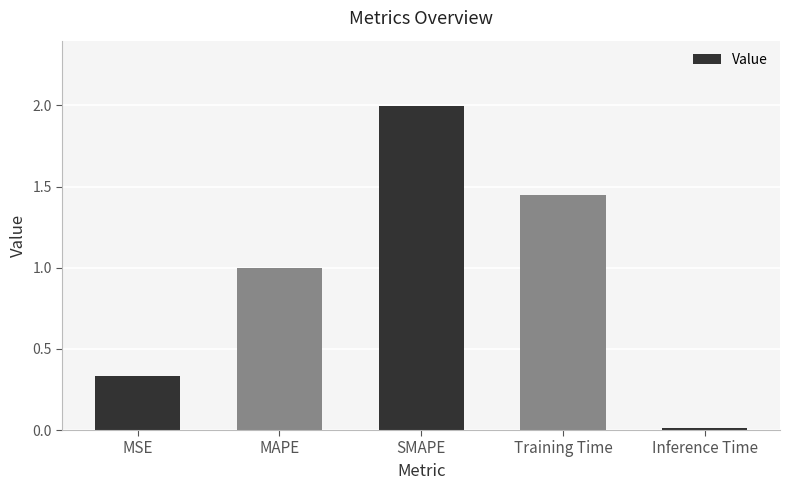

What is the approximate value at MAPE?

1.0